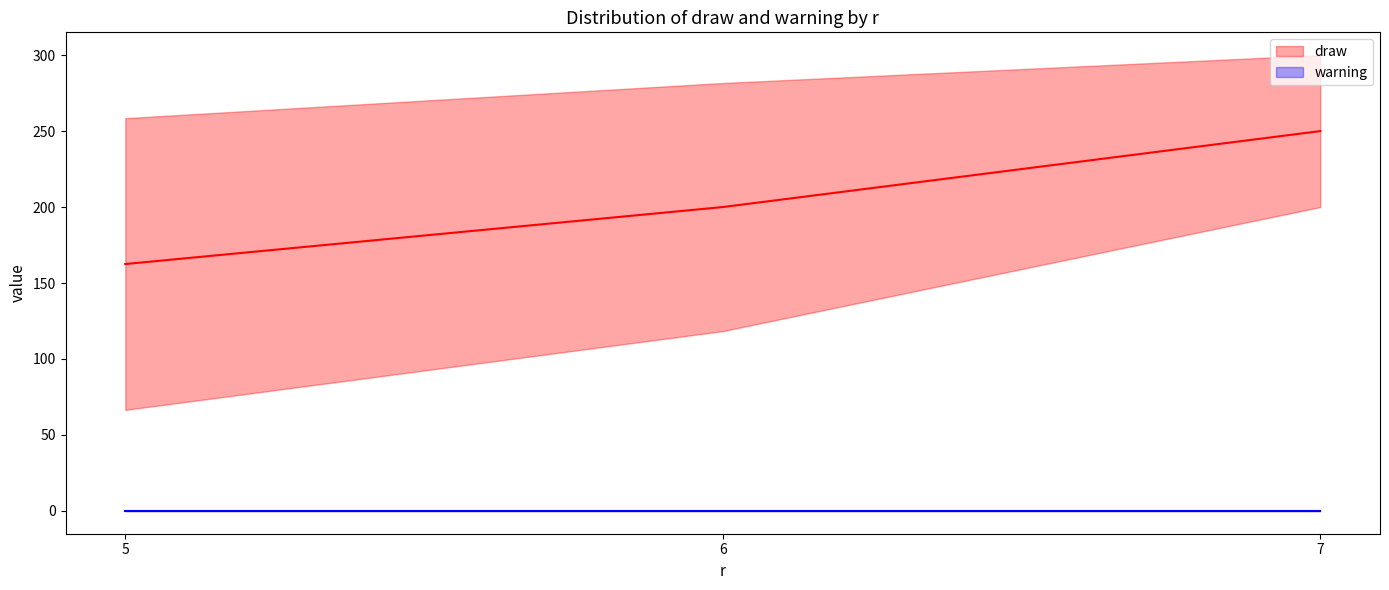

Is the value of draw at 7 greater than the value of warning at 6?

Yes